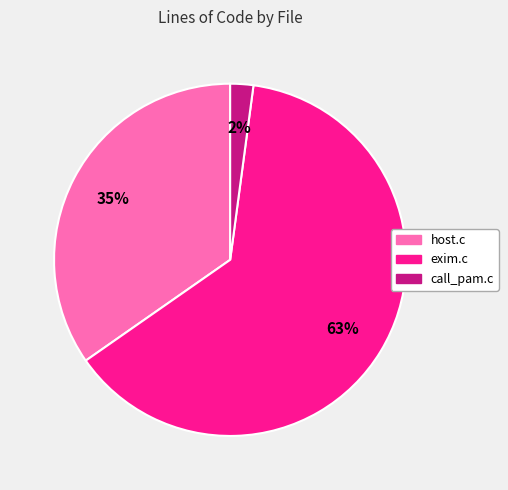

What percentage is the call_pam.c slice, to the nearest percent?

2%